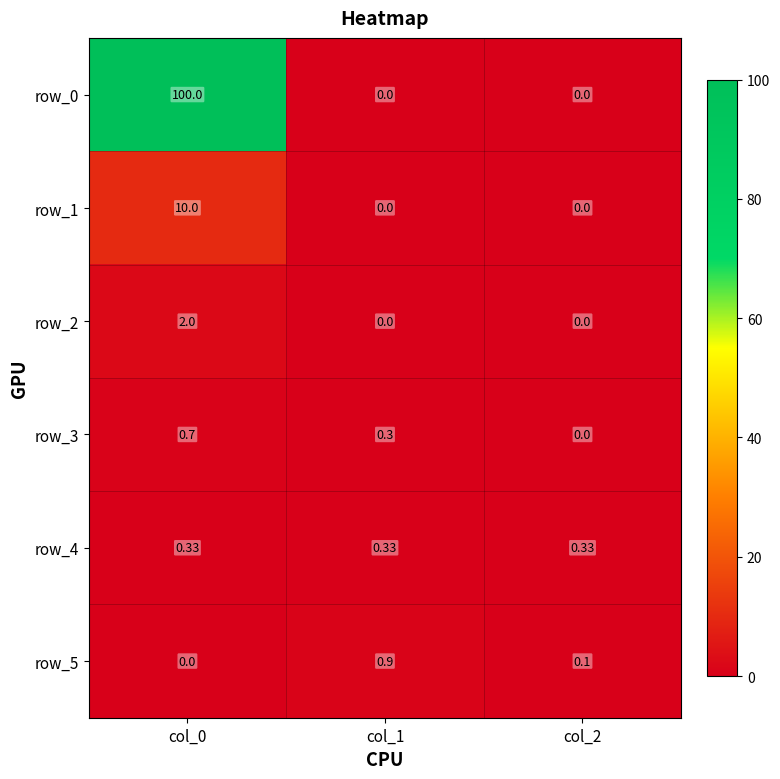

What is the sum of all row_5 values?

1.0